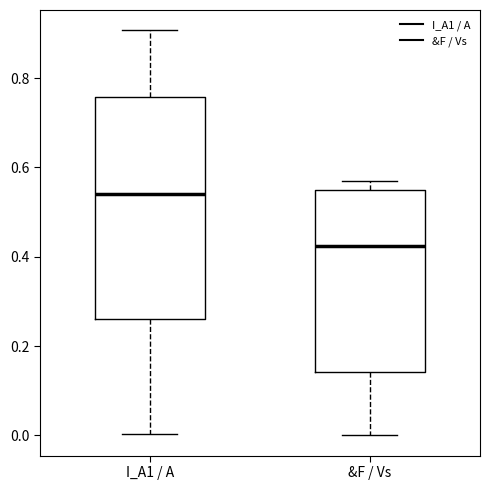

Which box has the lowest median line?

&F / Vs